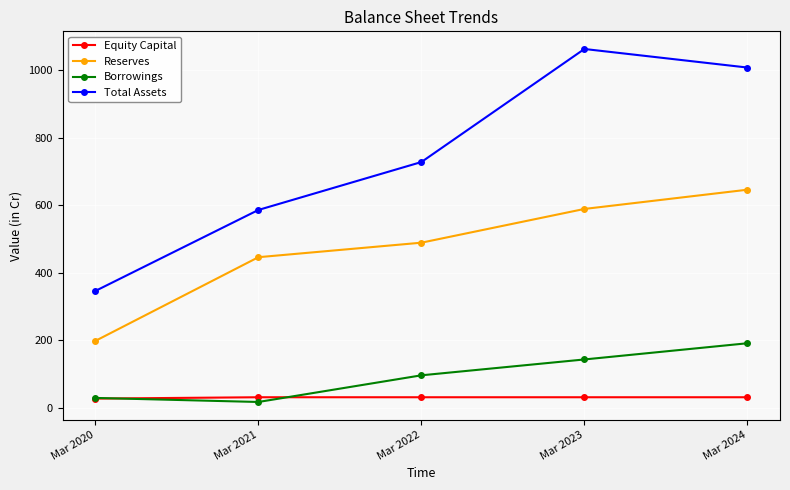

What is the difference between the second highest and minimum values in the Equity Capital series?

4